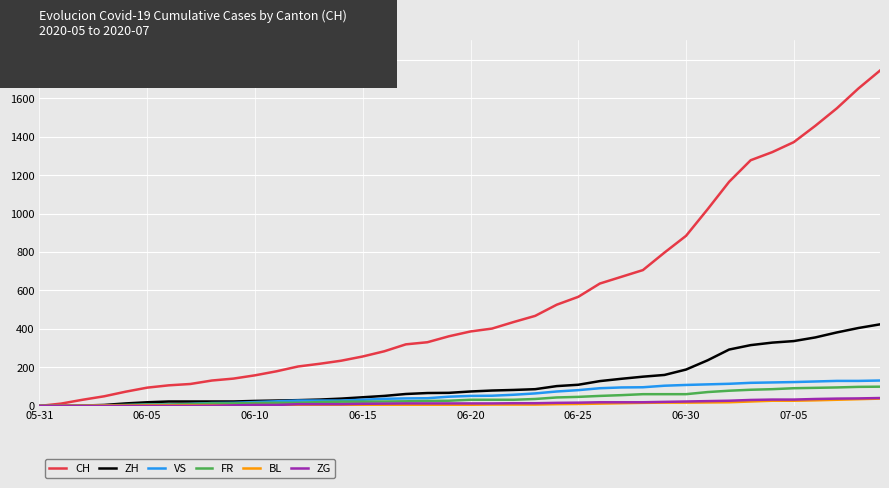

Which series has the largest range (max minus min)?

CH